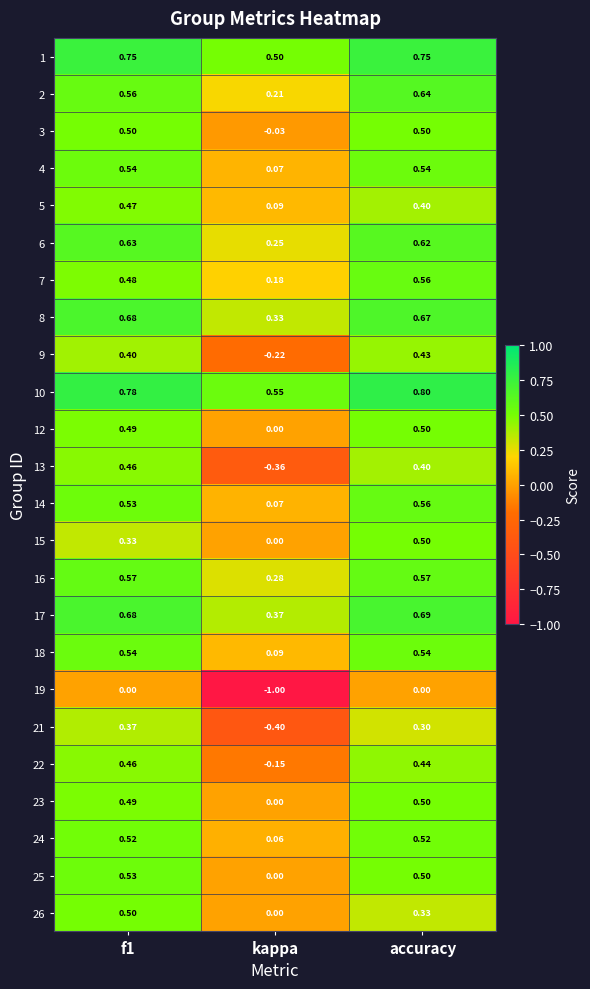

At which category does the chart reach its minimum across all series?

kappa